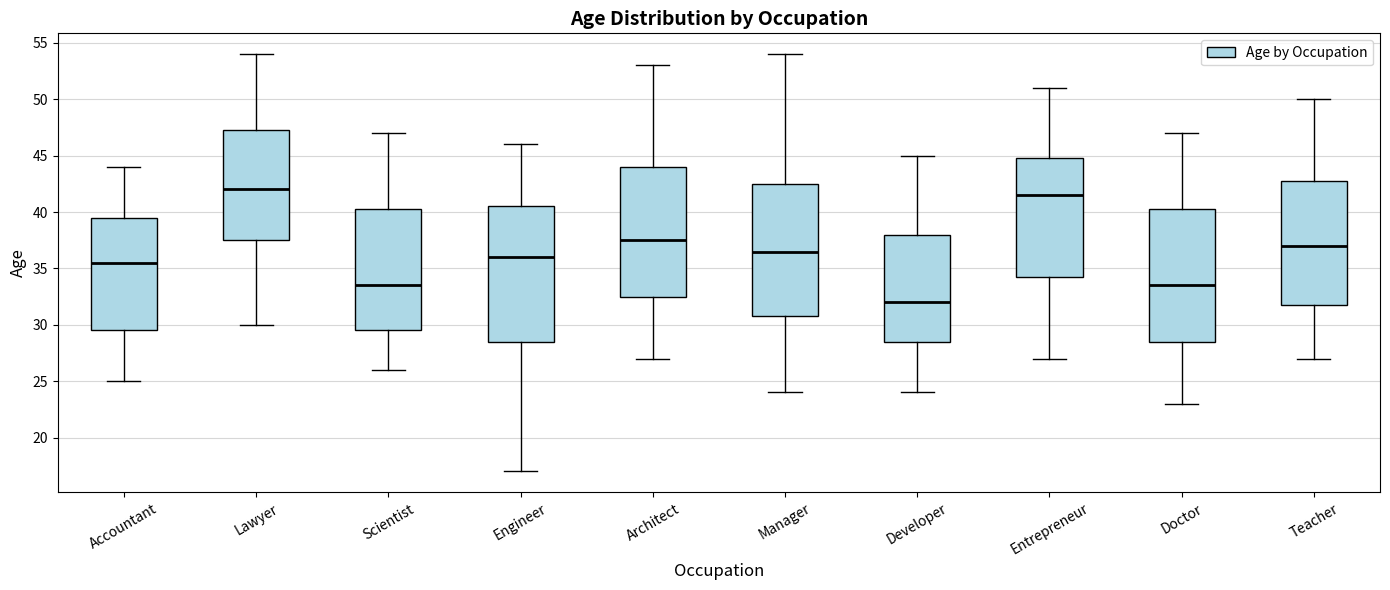

Reading left to right, read every box against the y-axis: the position of its median line, the range the box covers, and the ends of its whiskers. The values are not printed on the chart, so give them approximately, as read against the axis.

Accountant: median 35.5, box 29.5 to 39.5, whiskers 25.0 to 44.0
Lawyer: median 42.0, box 37.5 to 47.5, whiskers 30.0 to 54.0
Scientist: median 33.5, box 29.5 to 40.5, whiskers 26.0 to 47.0
Engineer: median 36.0, box 28.5 to 40.5, whiskers 17.0 to 46.0
Architect: median 37.5, box 32.5 to 44.0, whiskers 27.0 to 53.0
Manager: median 36.5, box 31.0 to 42.5, whiskers 24.0 to 54.0
Developer: median 32.0, box 28.5 to 38.0, whiskers 24.0 to 45.0
Entrepreneur: median 41.5, box 34.5 to 45.0, whiskers 27.0 to 51.0
Doctor: median 33.5, box 28.5 to 40.5, whiskers 23.0 to 47.0
Teacher: median 37.0, box 32.0 to 43.0, whiskers 27.0 to 50.0